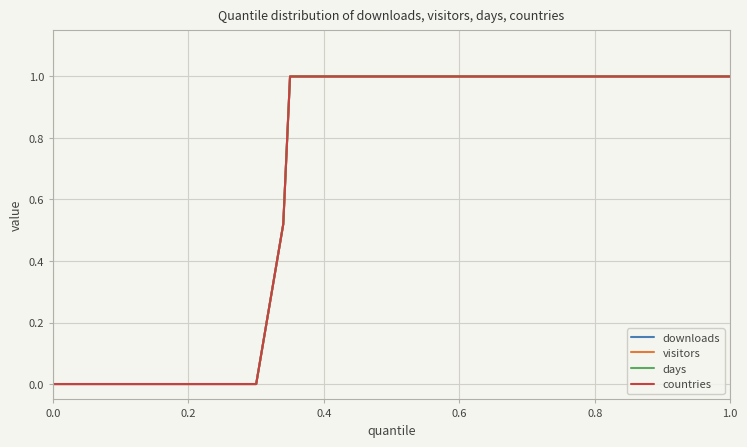

Does the chart display data point markers on the line(s)?

No